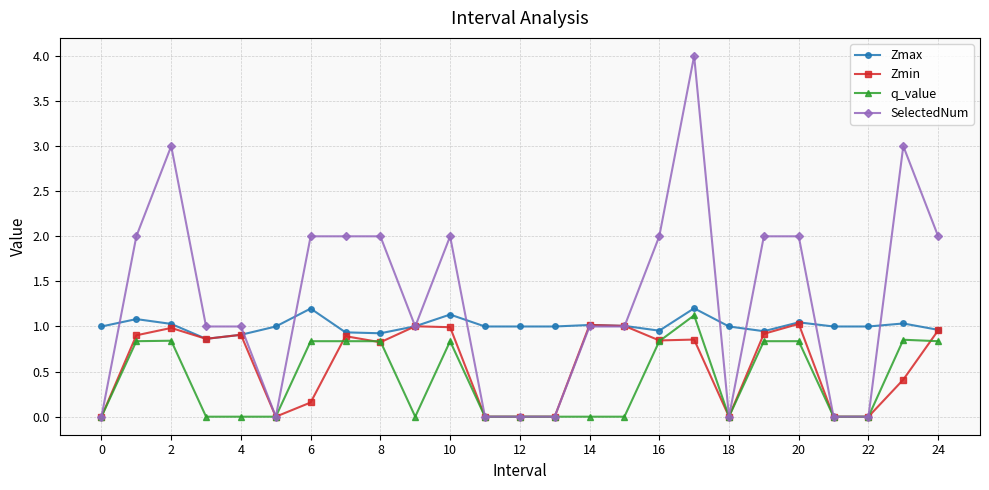

True or false: SelectedNum has more than 0 interior local peaks.

True